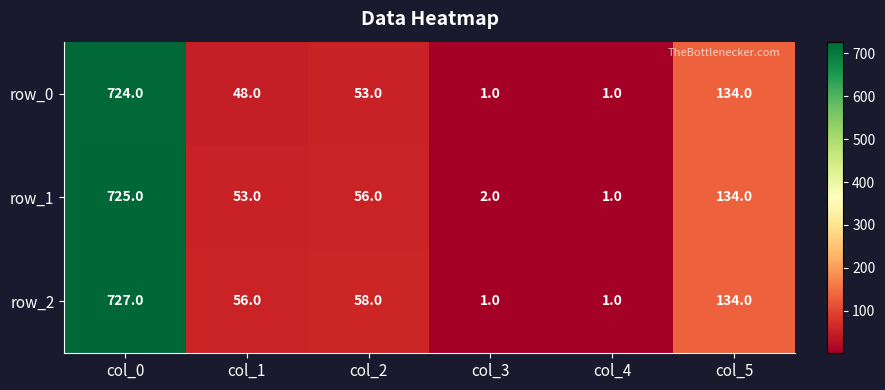

Which series changed the most between col_0 and col_2?

row_0